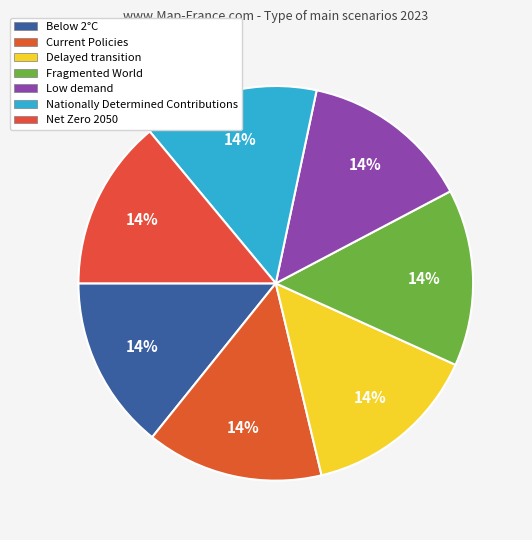

Count the number of slices in the pie.

7